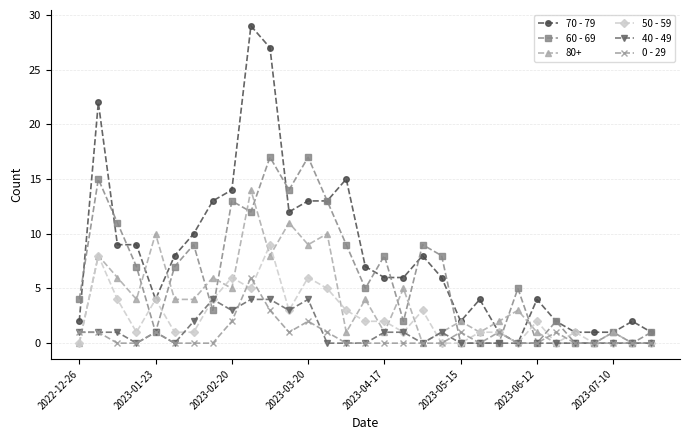

Count the number of categories in the chart.

31